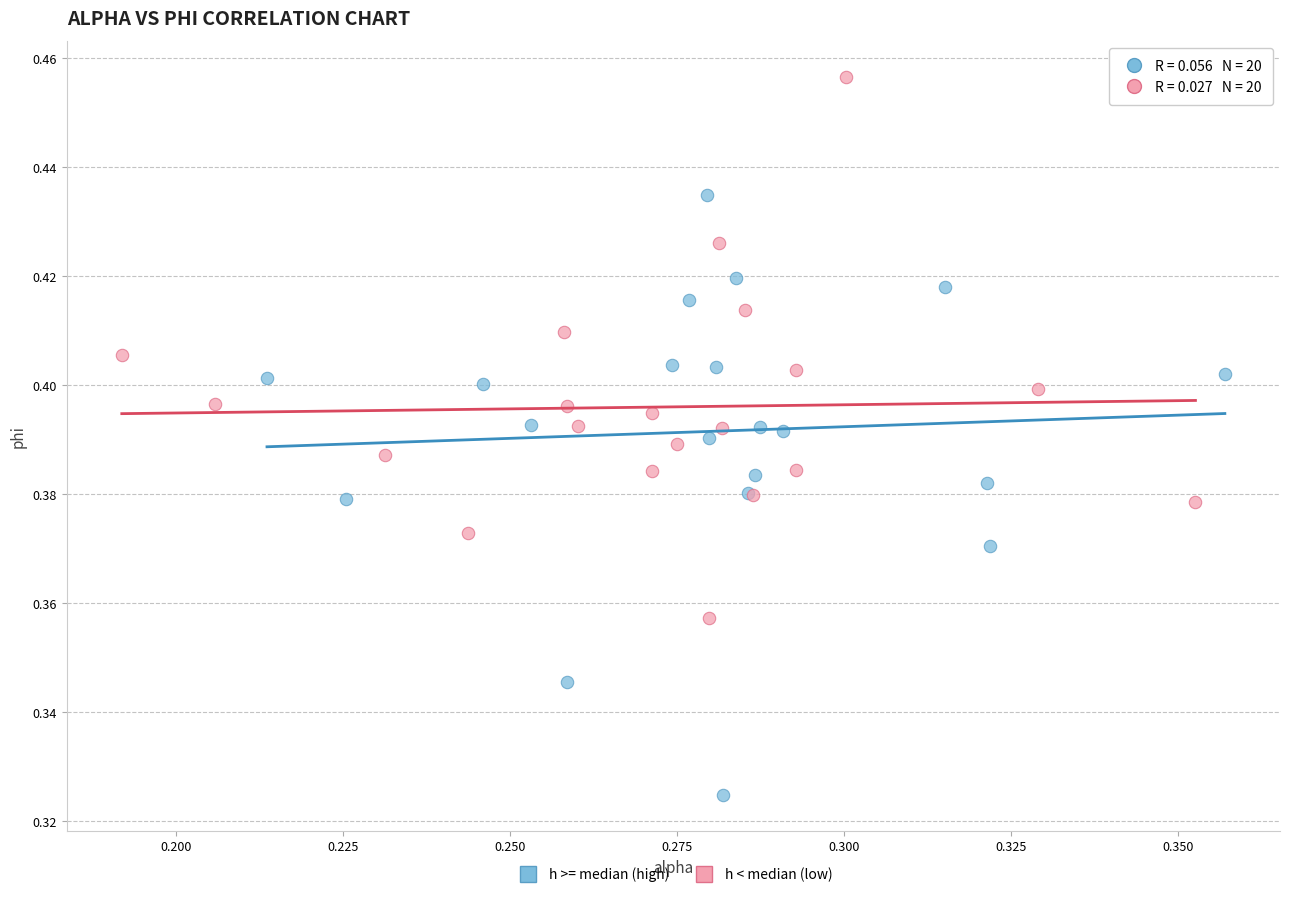

Which series reaches the minimum Y coordinate?

h >= median (high)